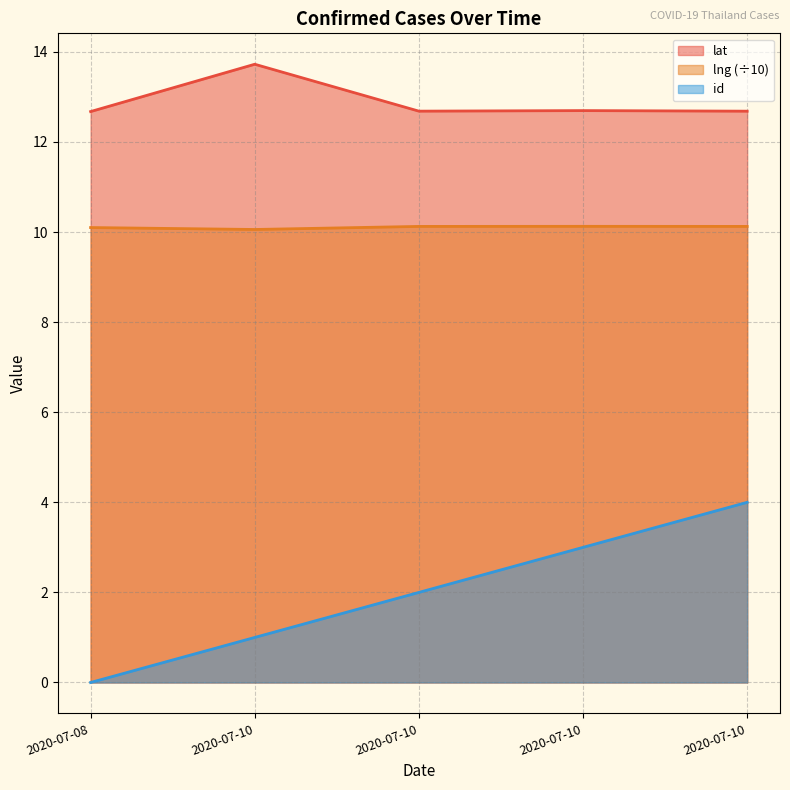

Which category has the highest value in the id series?

2020-07-10